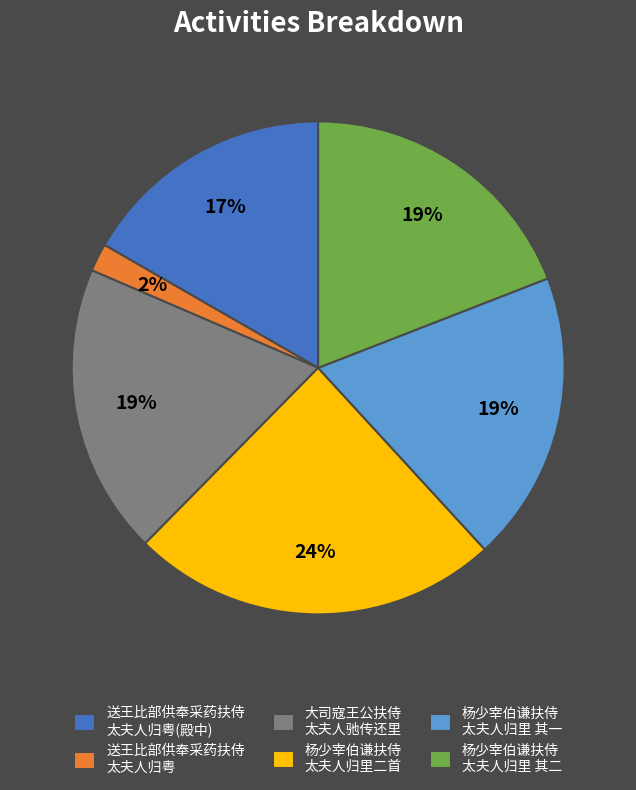

To the nearest percent, what percentage of the pie is 杨少宰伯谦扶侍 太夫人归里二首?

24%